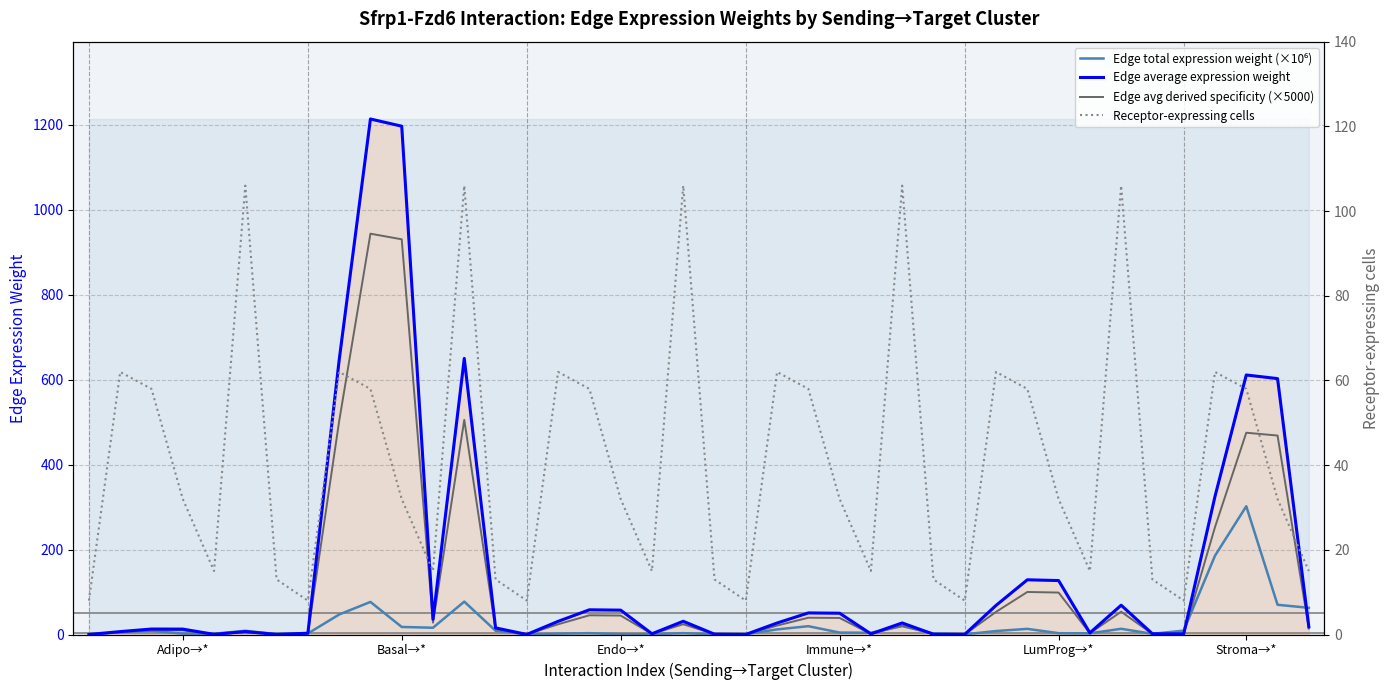

How many lines are shown in the chart?

4